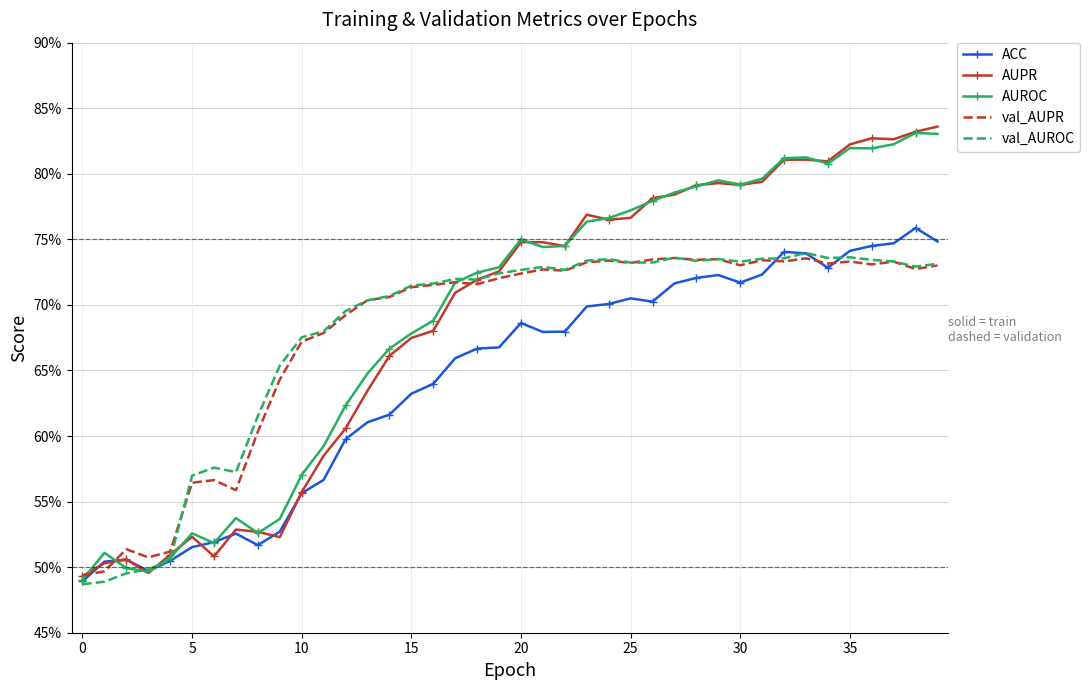

What are all the series names shown in the legend?

ACC, AUPR, AUROC, val_AUPR, val_AUROC